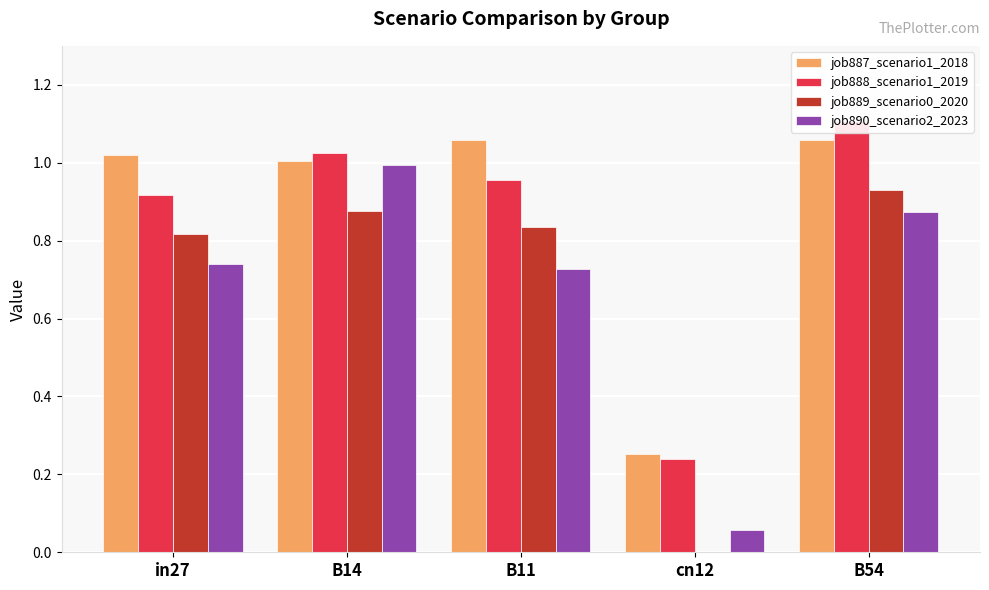

Reading right to left, extract all data points from this chart.

job887_scenario1_2018: 1.1	0.3	1.1	1.0	1.0
job888_scenario1_2019: 1.1	0.2	1.0	1.0	0.9
job889_scenario0_2020: 0.9	0.0	0.8	0.9	0.8
job890_scenario2_2023: 0.9	0.1	0.7	1.0	0.7